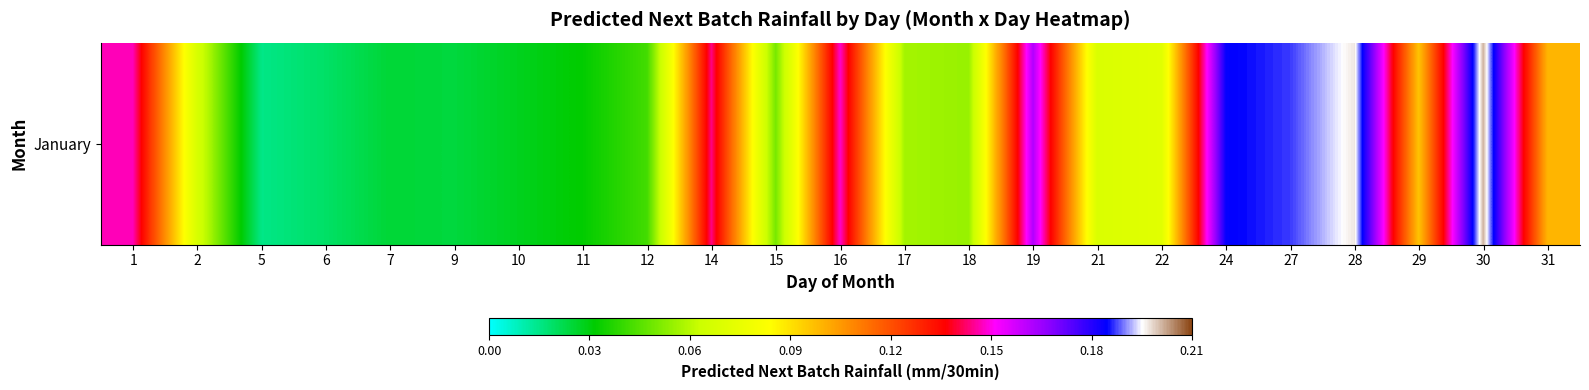

True or false: the data shows 0.1 at 22.

True